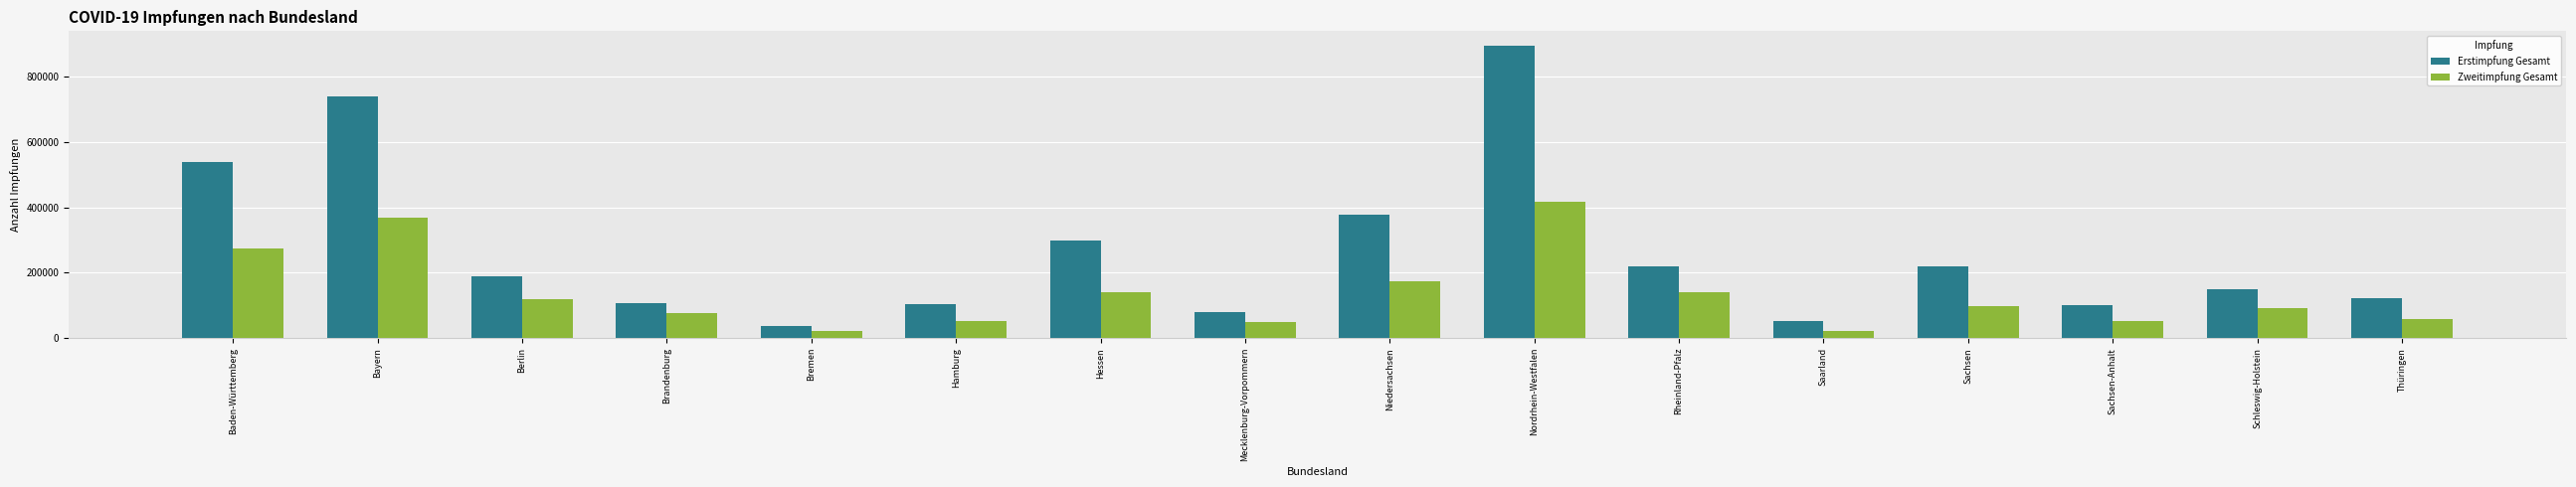

What position from the right is Bremen?

12